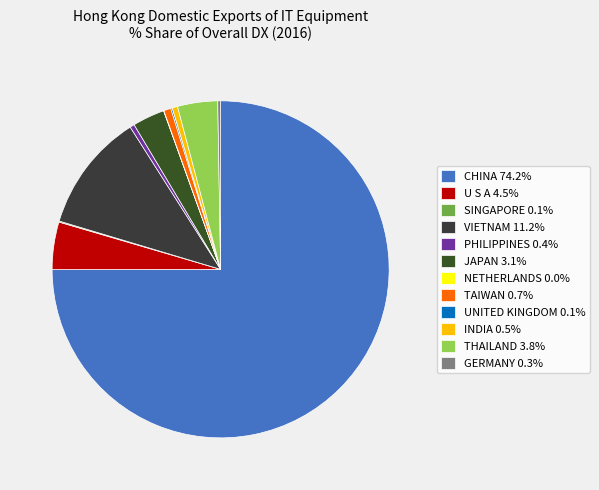

To the nearest percent, what is the combined percentage of NETHERLANDS and JAPAN?

3%